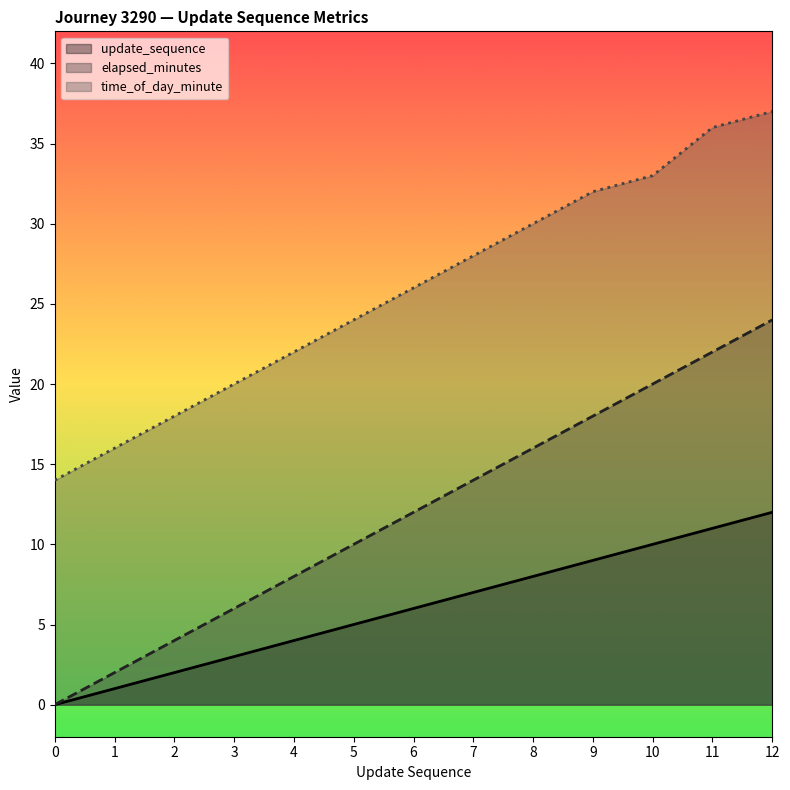

Reading left to right, extract all data points from this chart.

update_sequence: 0	1	2	3	4	5	6	7	8	9	10	11	12
elapsed_minutes: 0	2	4	6	8	10	12	14	16	18	20	22	24
time_of_day_minute: 14	16	18	20	22	24	26	28	30	32	33	36	37